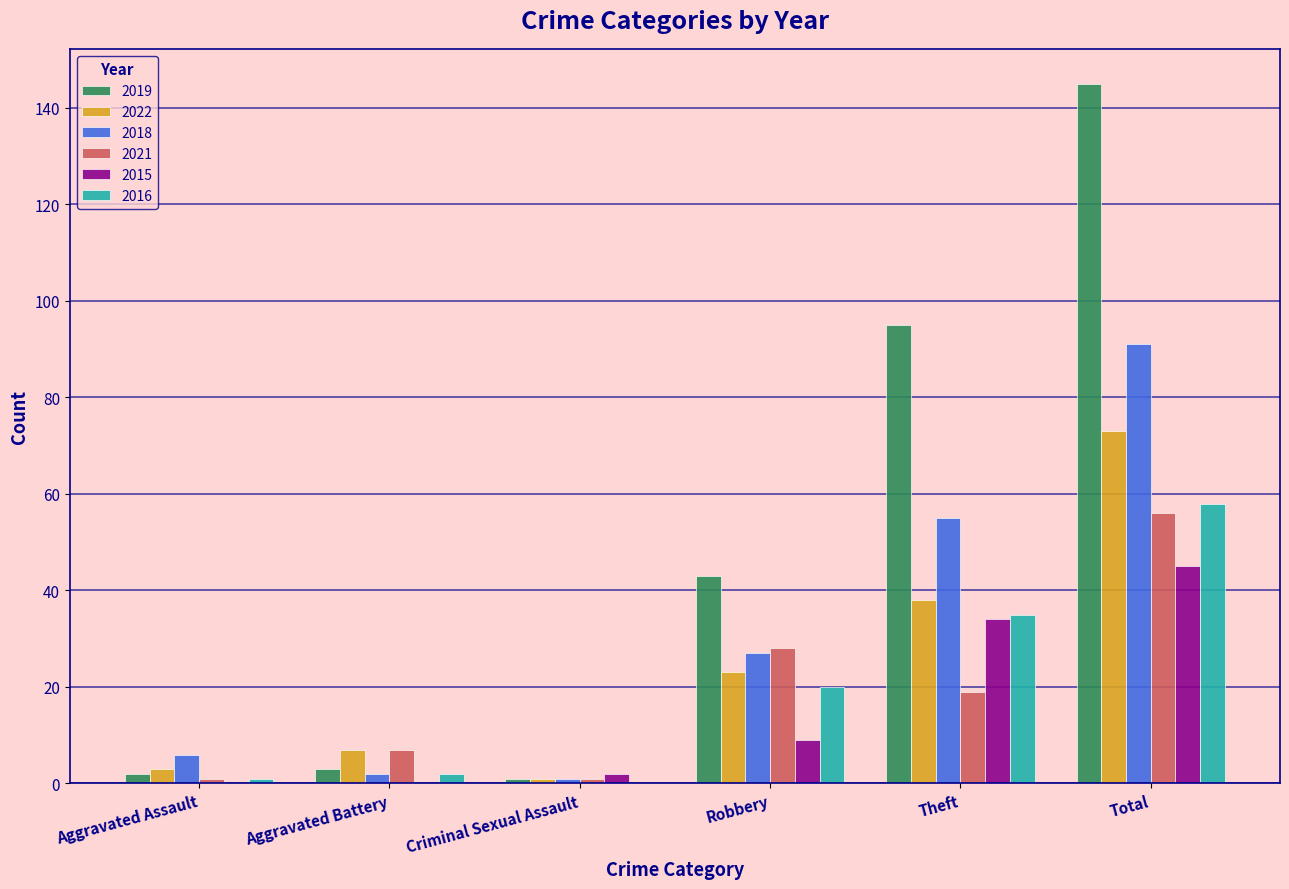

The 2015 series shows 50 at Theft. True or false?

False